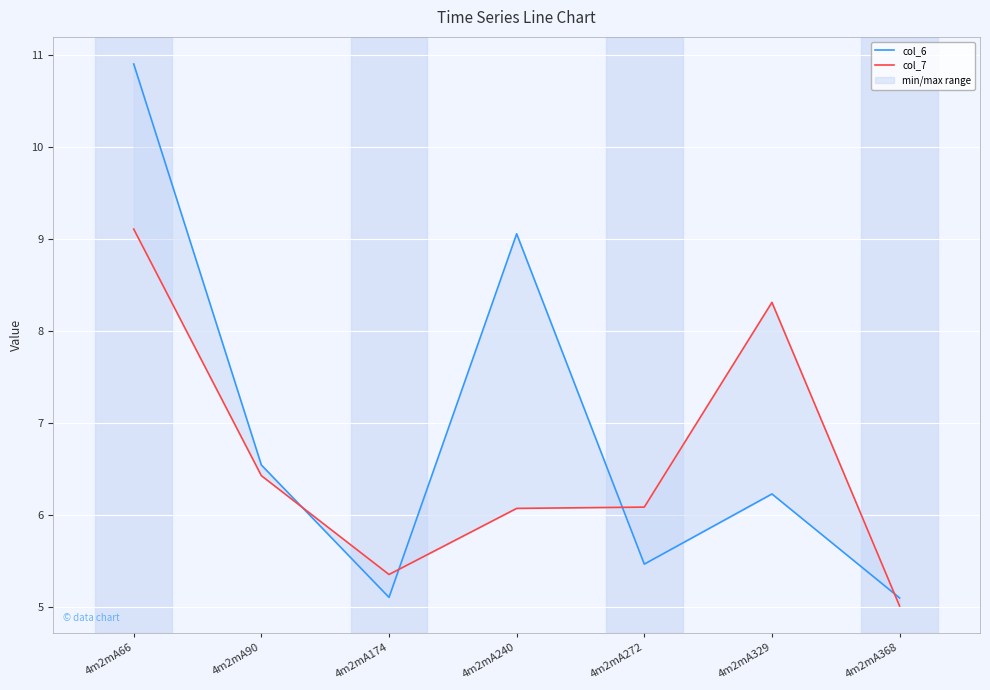

Count the number of data series in this chart.

2